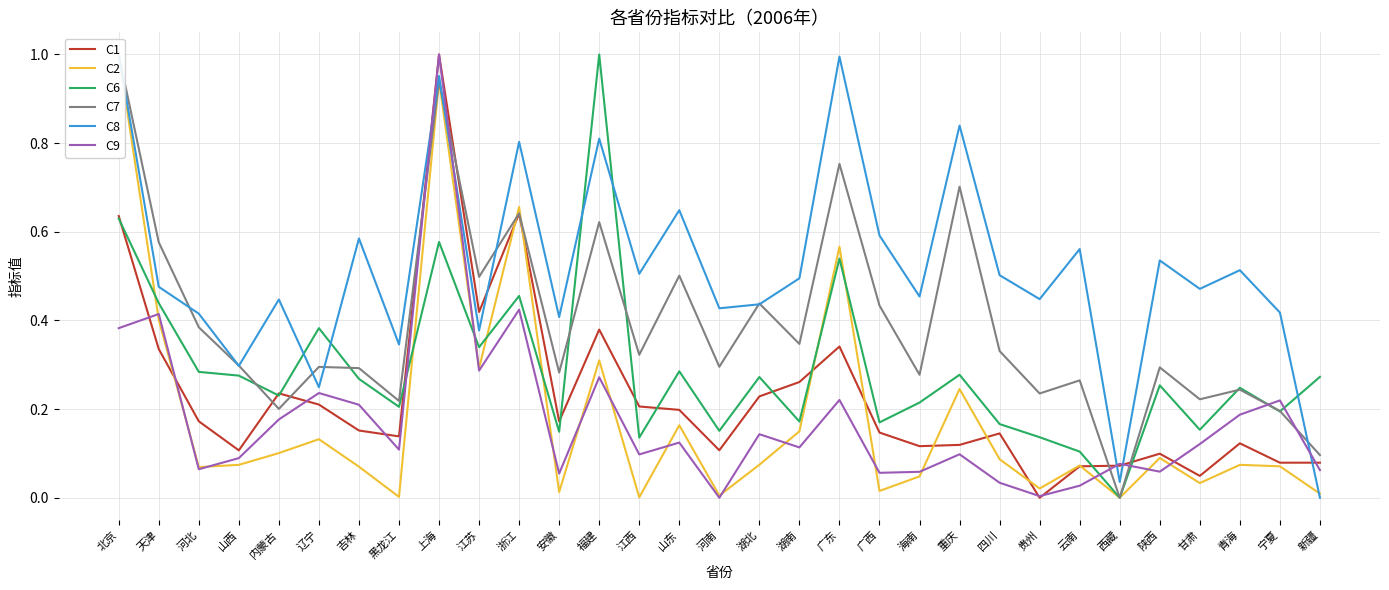

Between 辽宁 and 湖北, which series saw the biggest shift?

C8